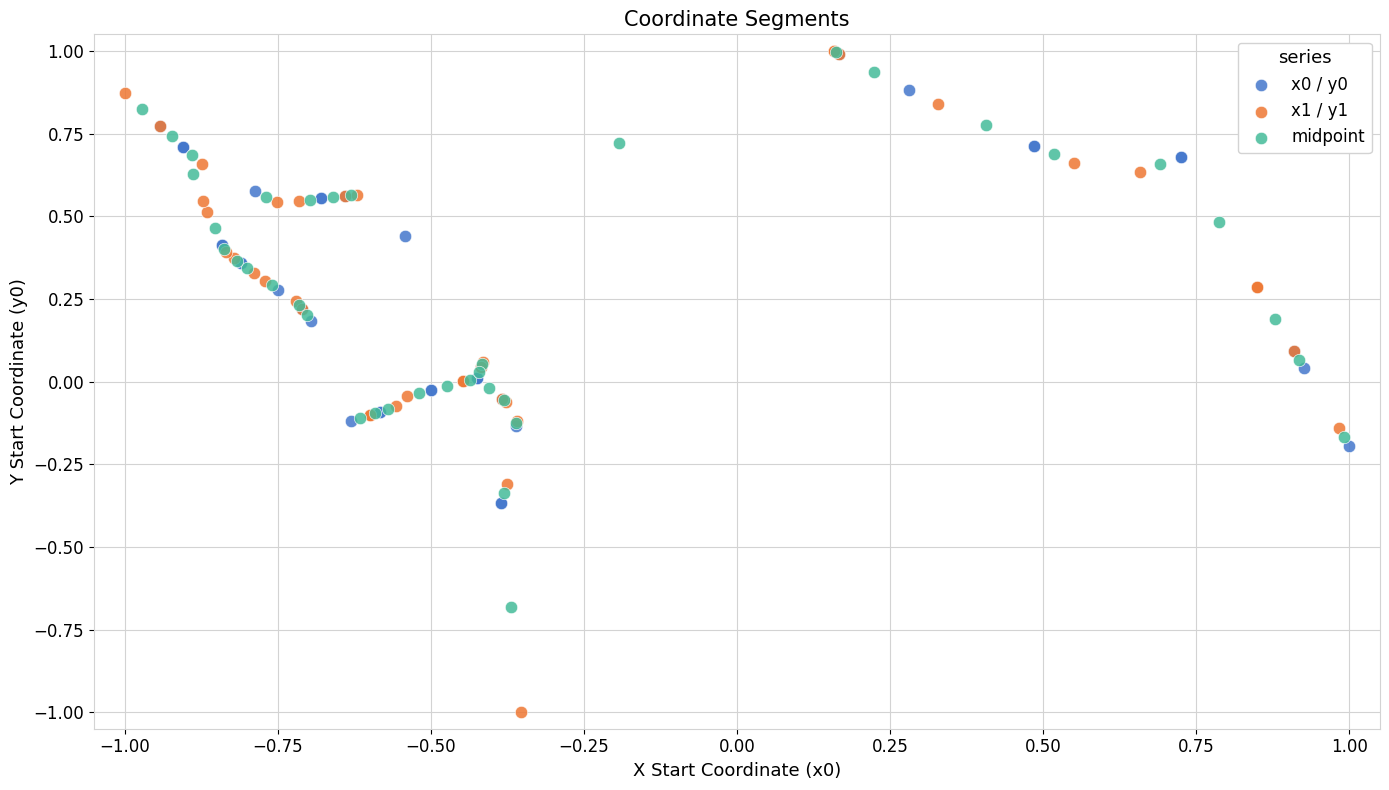

Which series reaches the minimum Y coordinate?

x1 / y1